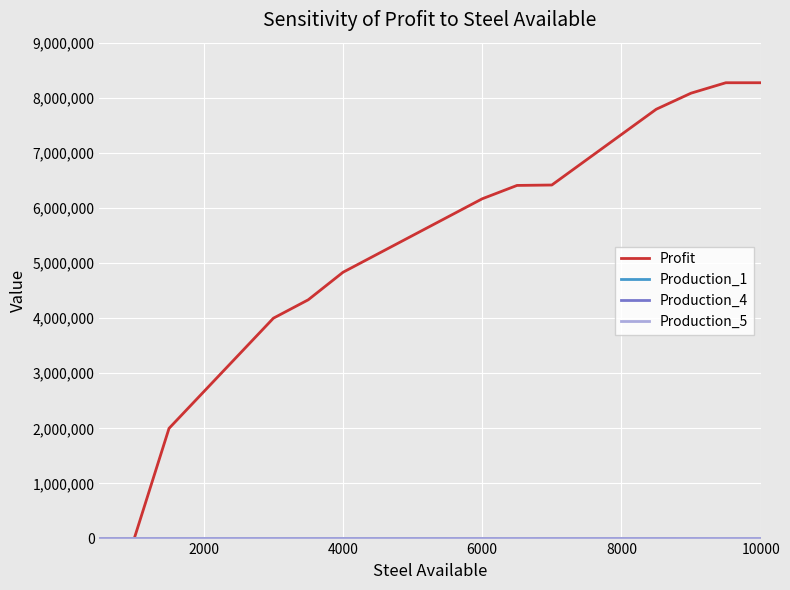

Which series has the largest range (max minus min)?

Profit